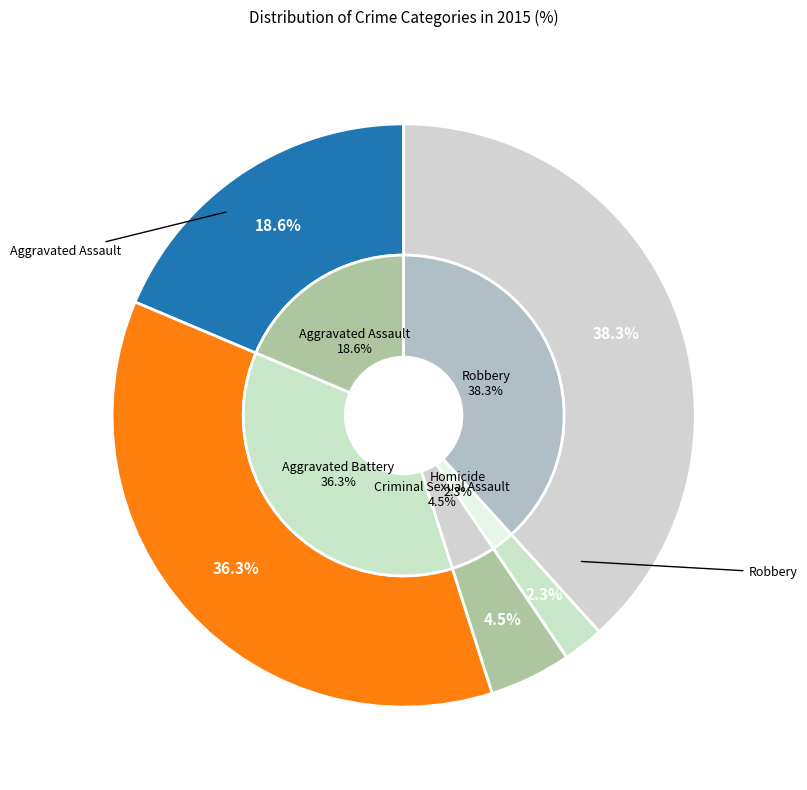

Does Robbery account for over 50% of the chart?

No